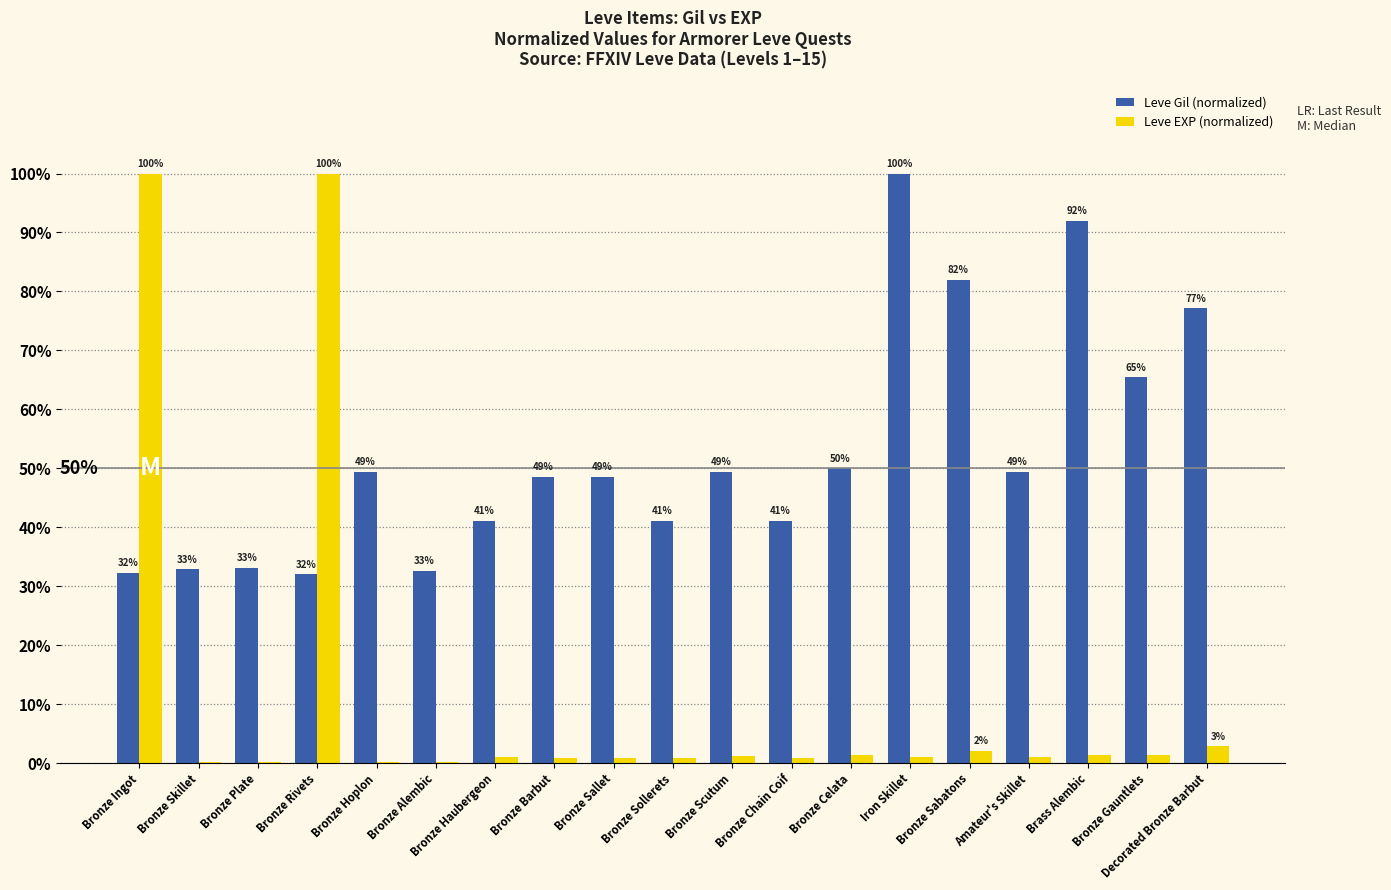

Is the value of Leve Gil (normalized) at Bronze Rivets greater than the value of Leve EXP (normalized) at Bronze Alembic?

Yes